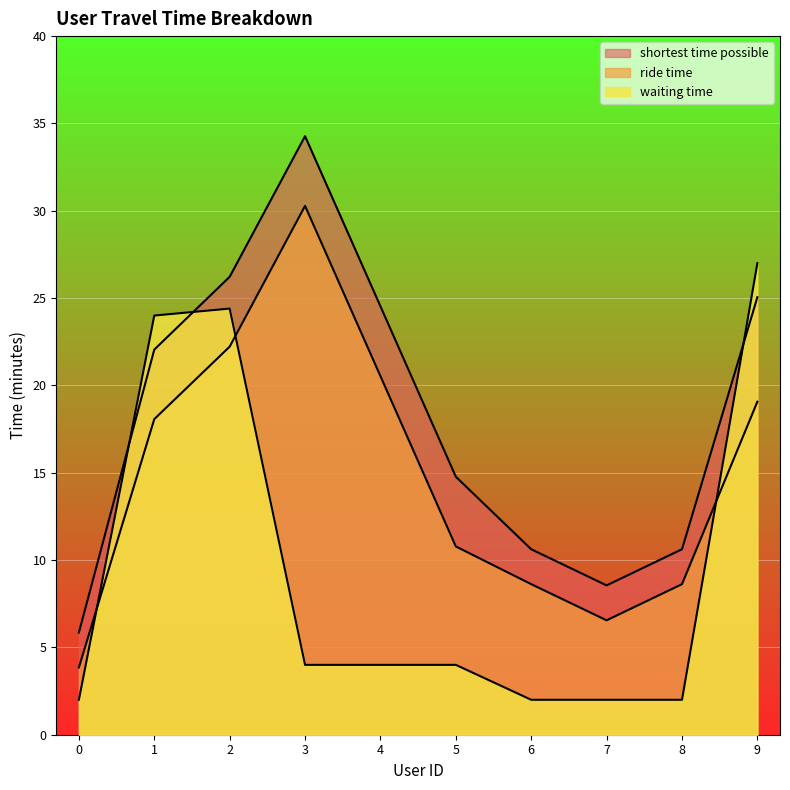

What is the sum of all ride time values?

148.6